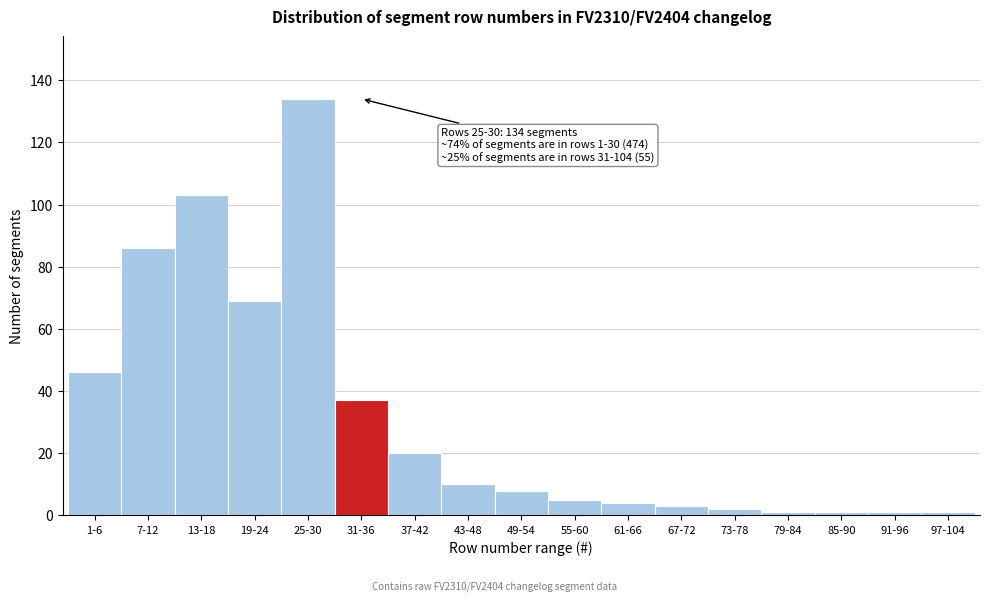

Reading right to left, extract all data points from this chart.

1	1	1	1	2	3	4	5	8	10	20	37	134	69	103	86	46